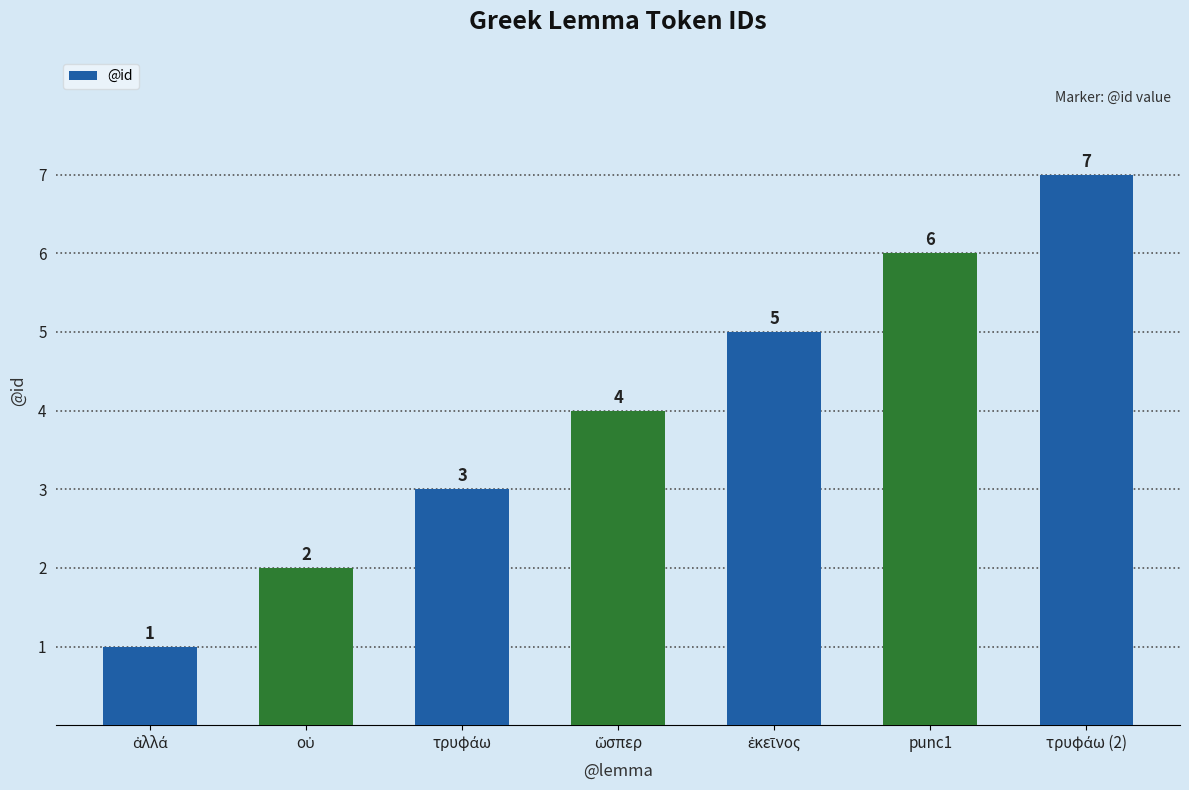

How many values are between 2 and 6?

5